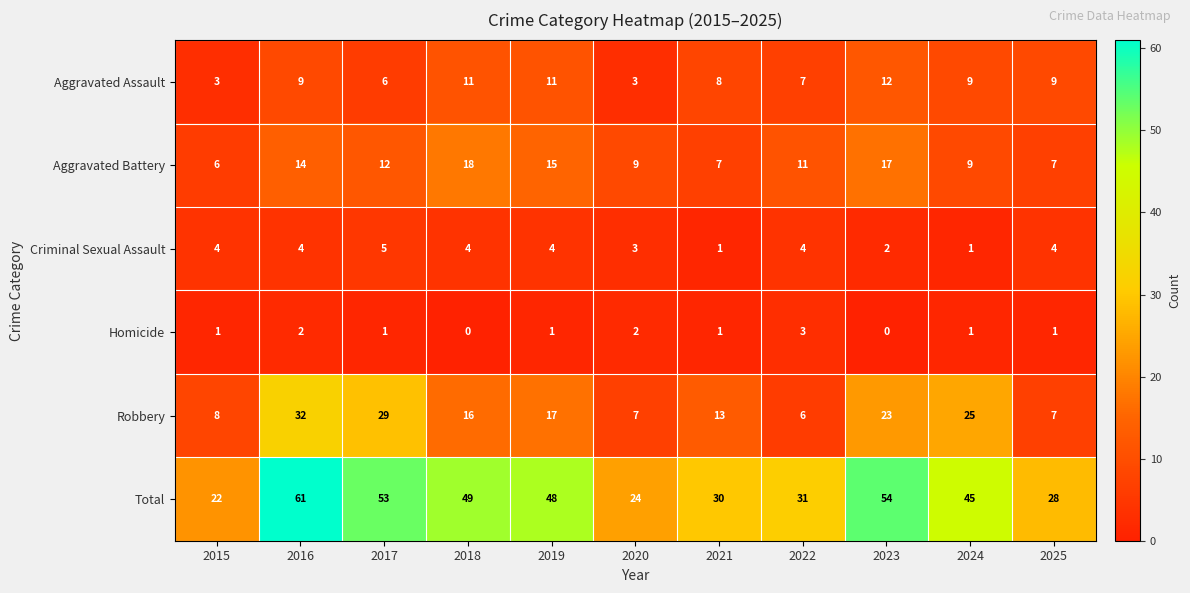

What value does the Robbery series have at 2015, to the nearest 5?

10